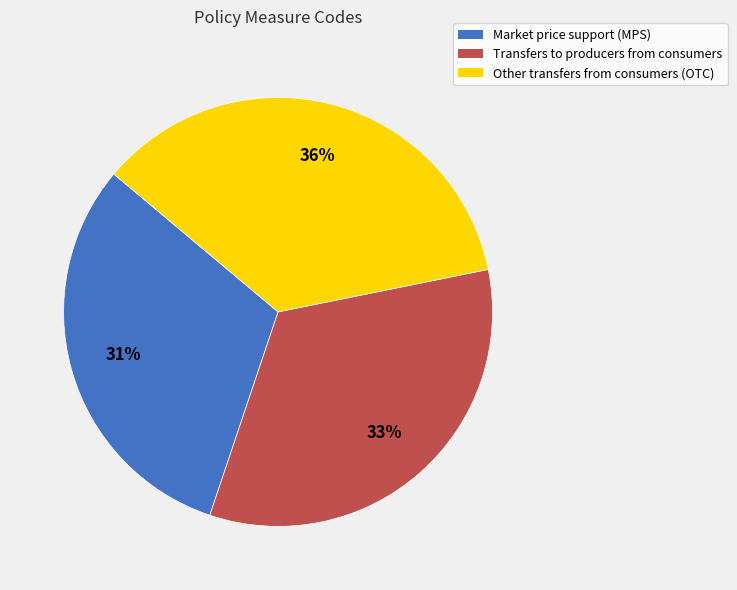

What percentage is the Transfers to producers from consumers slice, to the nearest percent?

33%